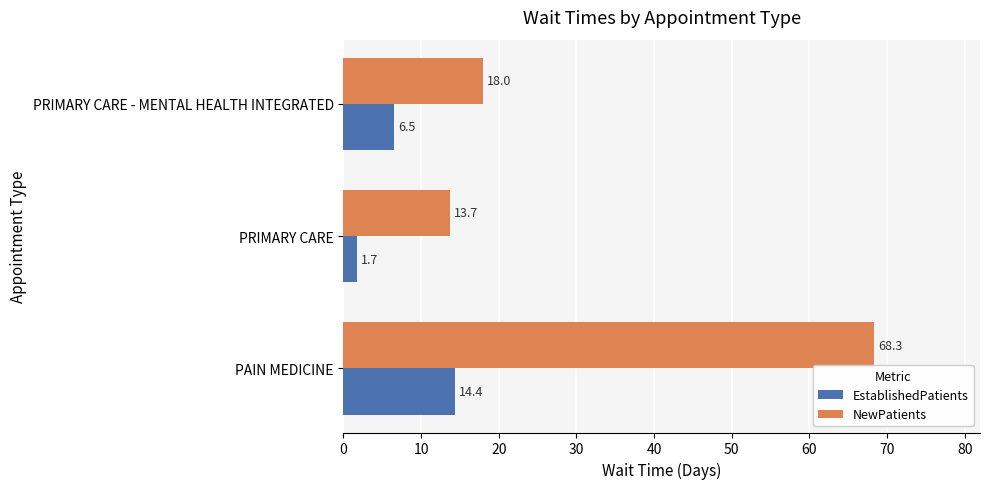

Which category has the lowest value in the NewPatients series?

PRIMARY CARE